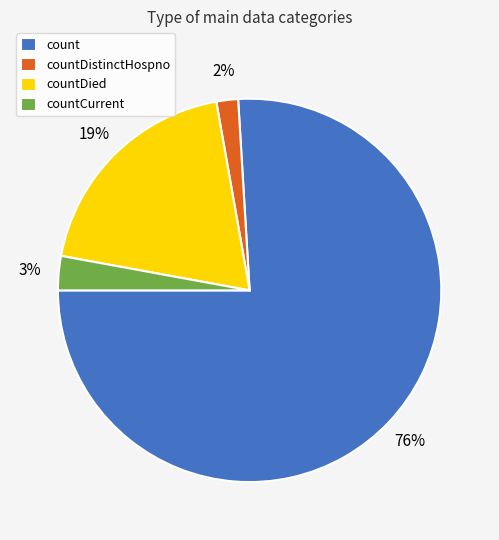

To the nearest percent, what percentage of the pie is countDied?

19%